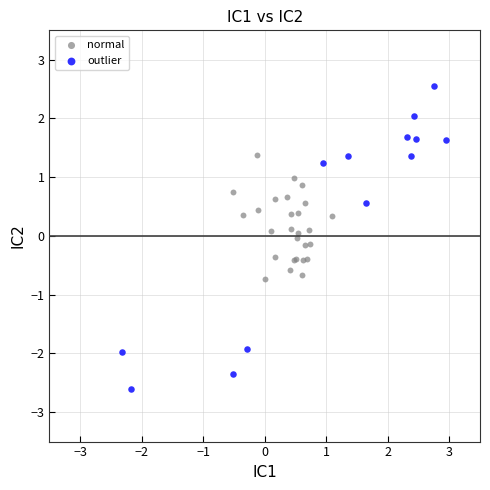

Which series contains the lowest Y value?

outlier